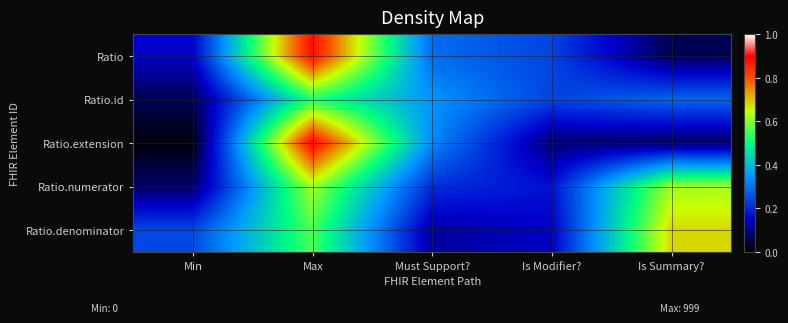

At how many categories does at least one series exceed 0?

5